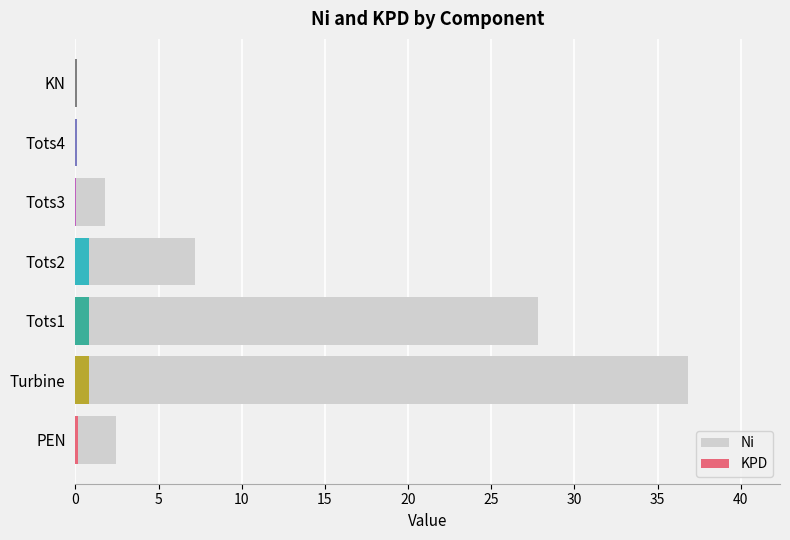

What is the sum of the values at 5 and 25?

36.9